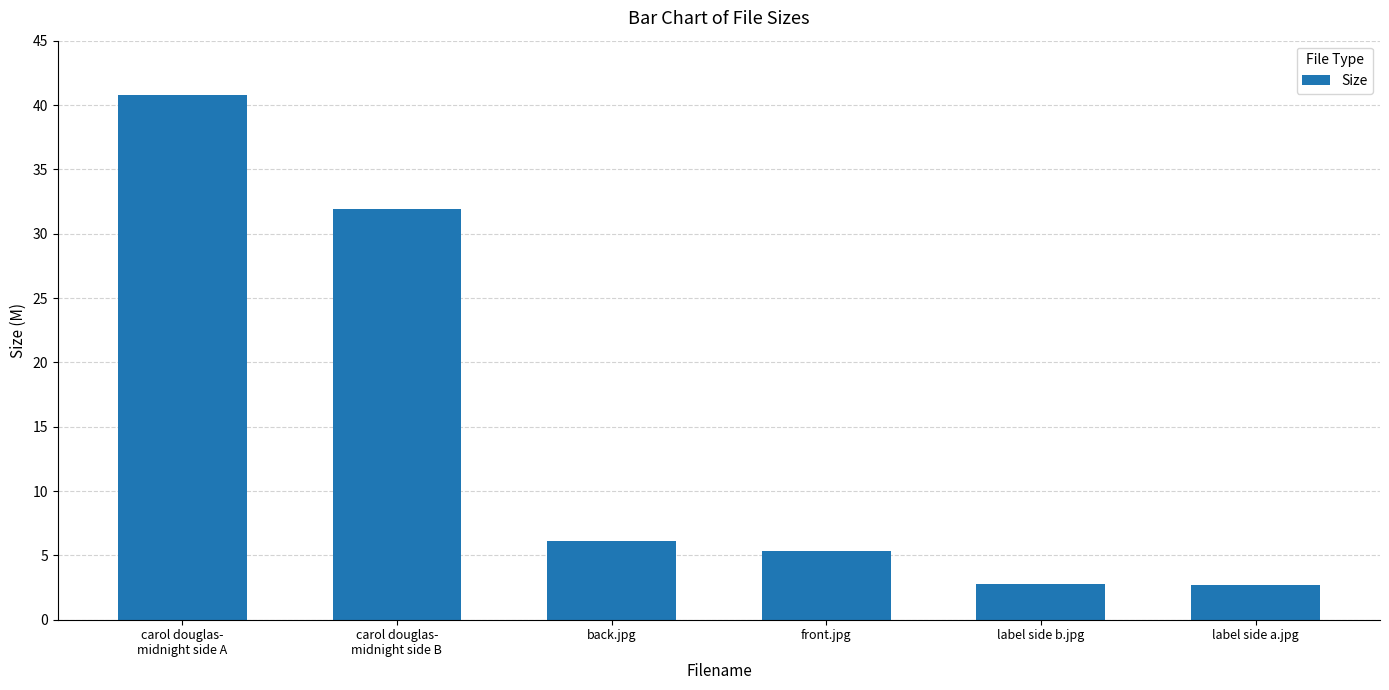

Where does the data first go above 6?

carol douglas-
midnight side A